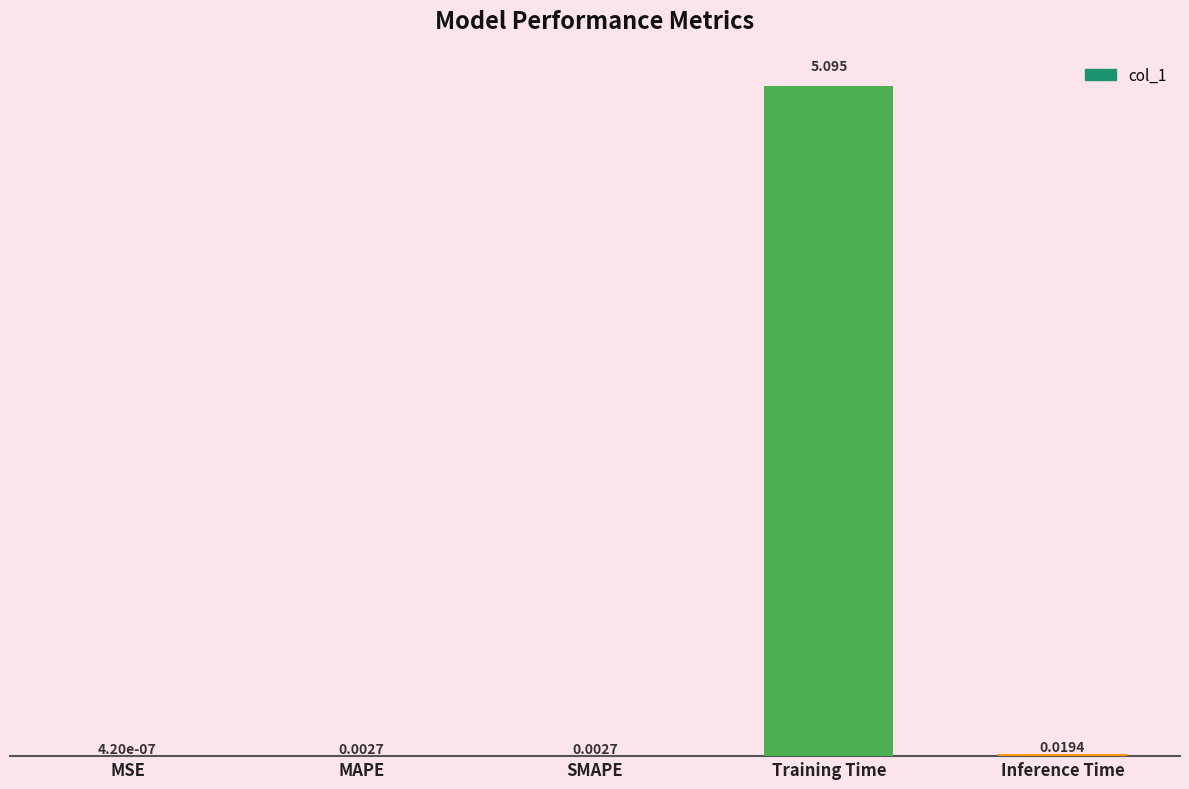

Which label corresponds to the largest value in the chart?

Training Time